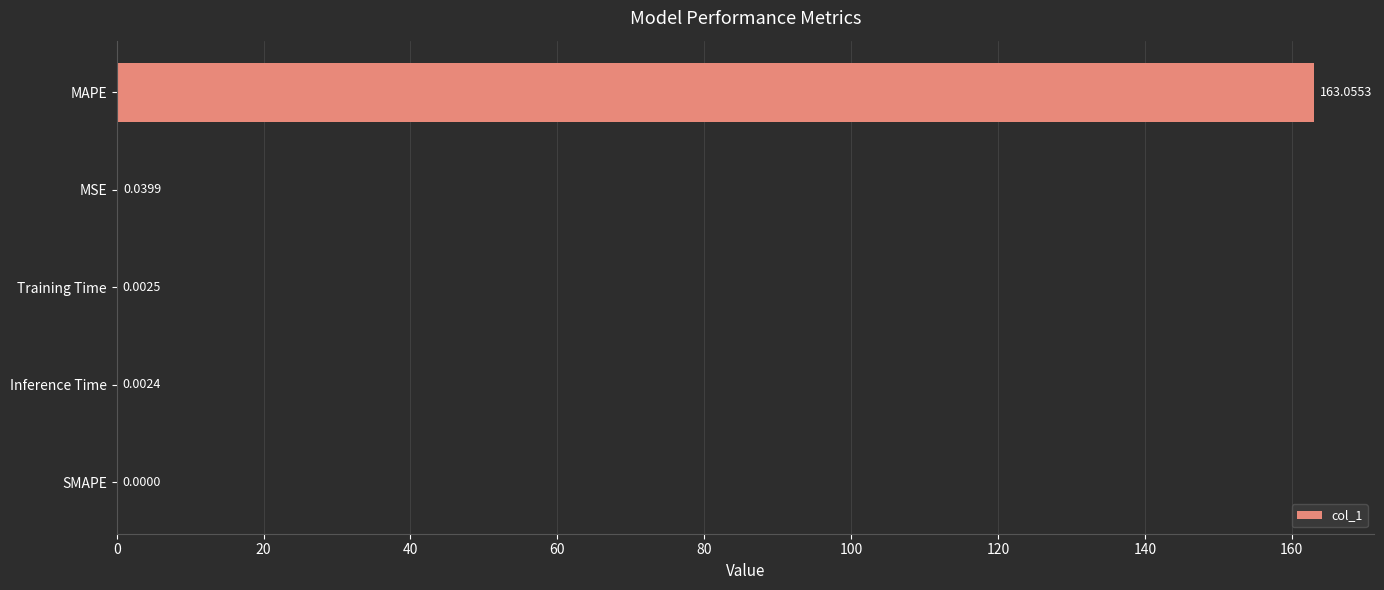

At which category does the chart reach its peak across all series?

MAPE